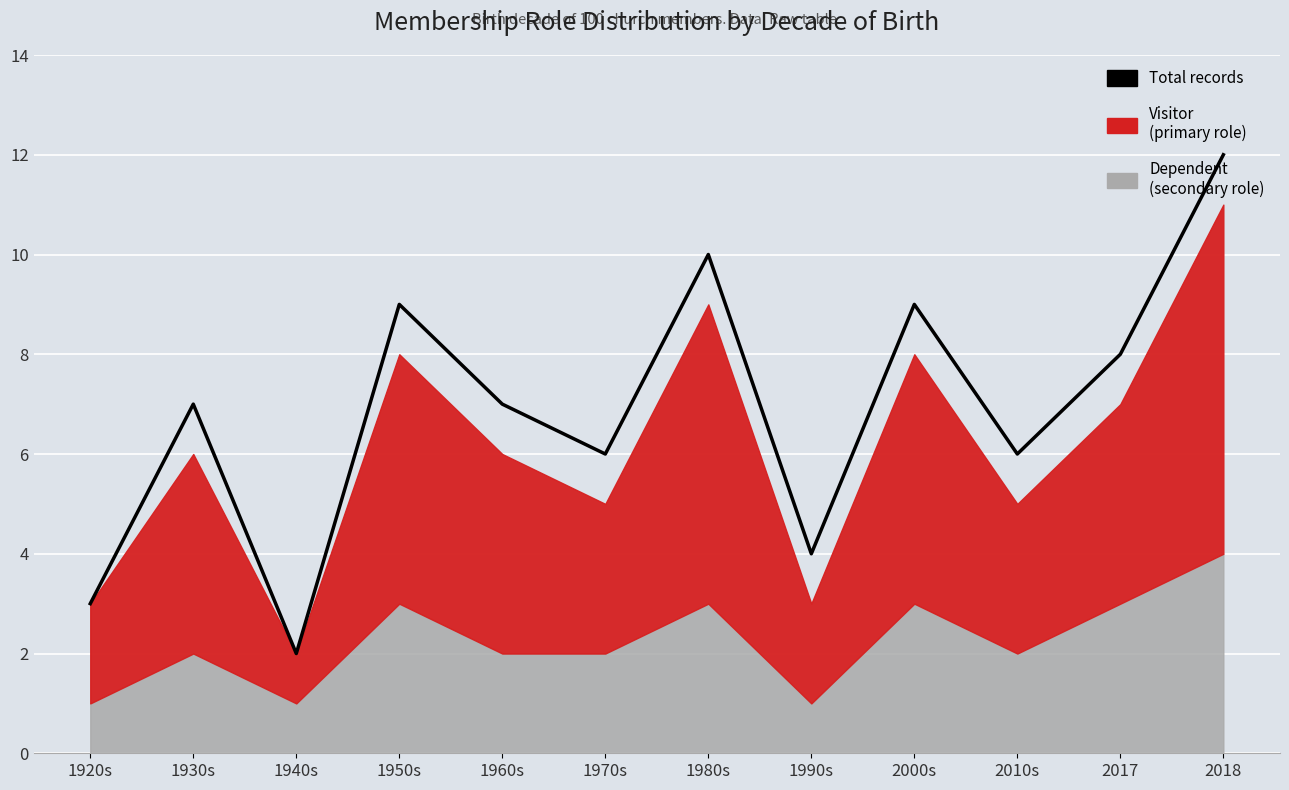

What is the sum of the values at 1990s and 2000s?

13